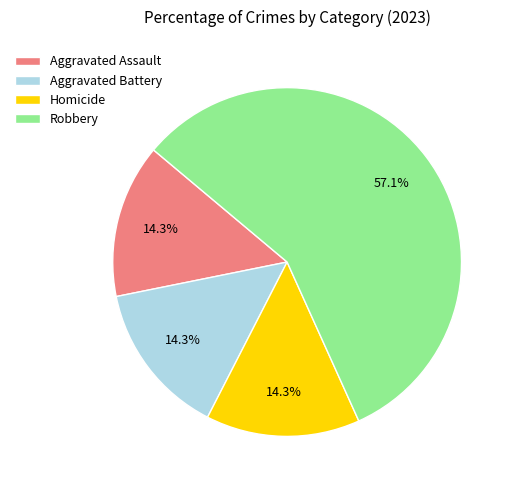

To the nearest percent, what is the difference between the Aggravated Battery and Robbery slice percentages?

43%